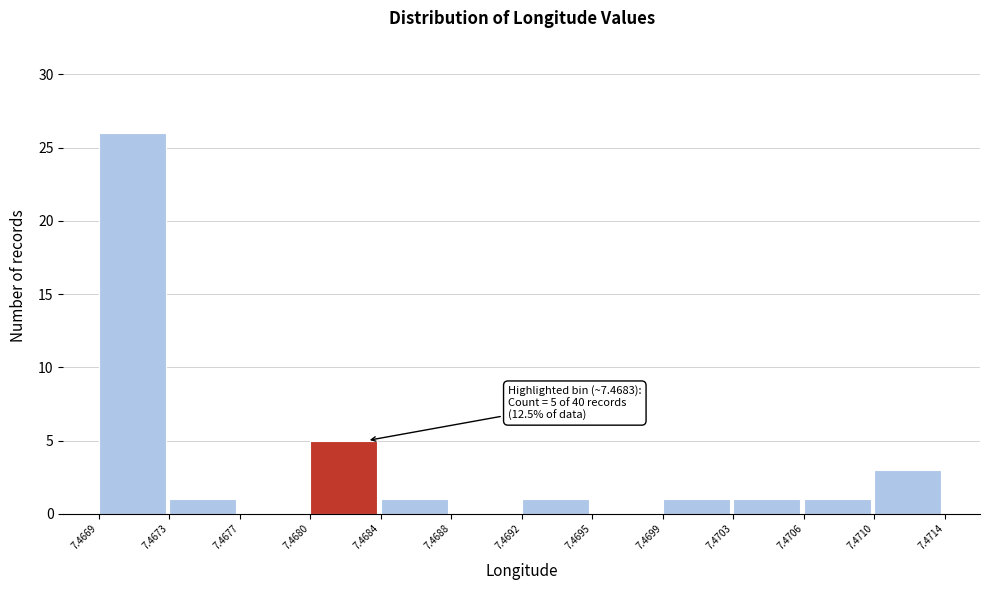

Reading left to right, transcribe all the data shown in this chart.

7.4669=26	7.4673=1	7.4677=0	7.4680=5	7.4684=1	7.4688=0	7.4692=1	7.4695=0	7.4699=1	7.4703=1	7.4706=1	7.4710=3